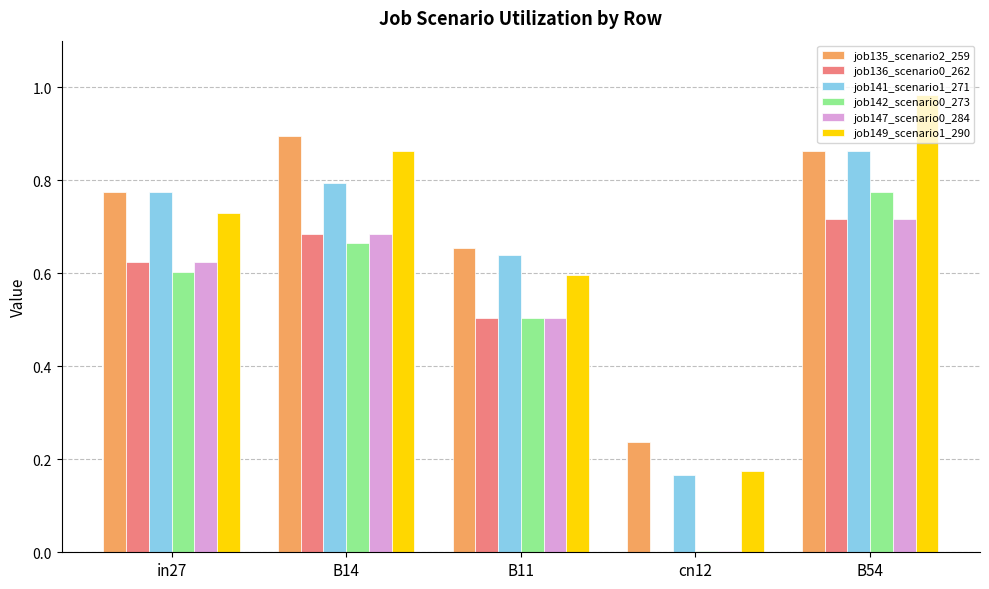

What is the total value across all series at B11?

3.4